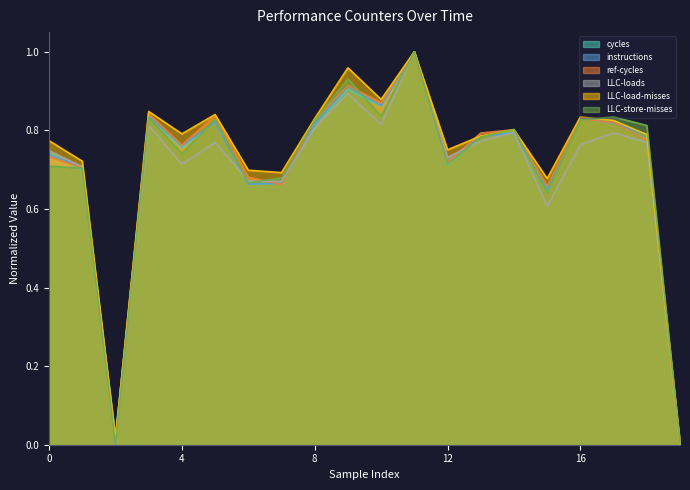

Reading right to left, transcribe all the data shown in this chart.

cycles: 0.0	0.8	0.8	0.8	0.6	0.8	0.8	0.7	1.0	0.9	0.9	0.8	0.7	0.7	0.8	0.8	0.8	0.0	0.7	0.7
instructions: 0.0	0.8	0.8	0.8	0.7	0.8	0.8	0.7	1.0	0.9	0.9	0.8	0.7	0.7	0.8	0.8	0.8	0.0	0.7	0.7
ref-cycles: 0.0	0.8	0.8	0.8	0.7	0.8	0.8	0.7	1.0	0.9	0.9	0.8	0.7	0.7	0.8	0.8	0.8	0.0	0.7	0.7
LLC-loads: 0.0	0.8	0.8	0.8	0.6	0.8	0.8	0.7	1.0	0.8	0.9	0.8	0.7	0.7	0.8	0.7	0.8	0.0	0.7	0.7
LLC-load-misses: 0.0	0.8	0.8	0.8	0.7	0.8	0.8	0.8	1.0	0.9	1.0	0.8	0.7	0.7	0.8	0.8	0.8	0.0	0.7	0.8
LLC-store-misses: 0.0	0.8	0.8	0.8	0.6	0.8	0.8	0.7	1.0	0.8	0.9	0.8	0.7	0.7	0.8	0.7	0.8	0.0	0.7	0.7